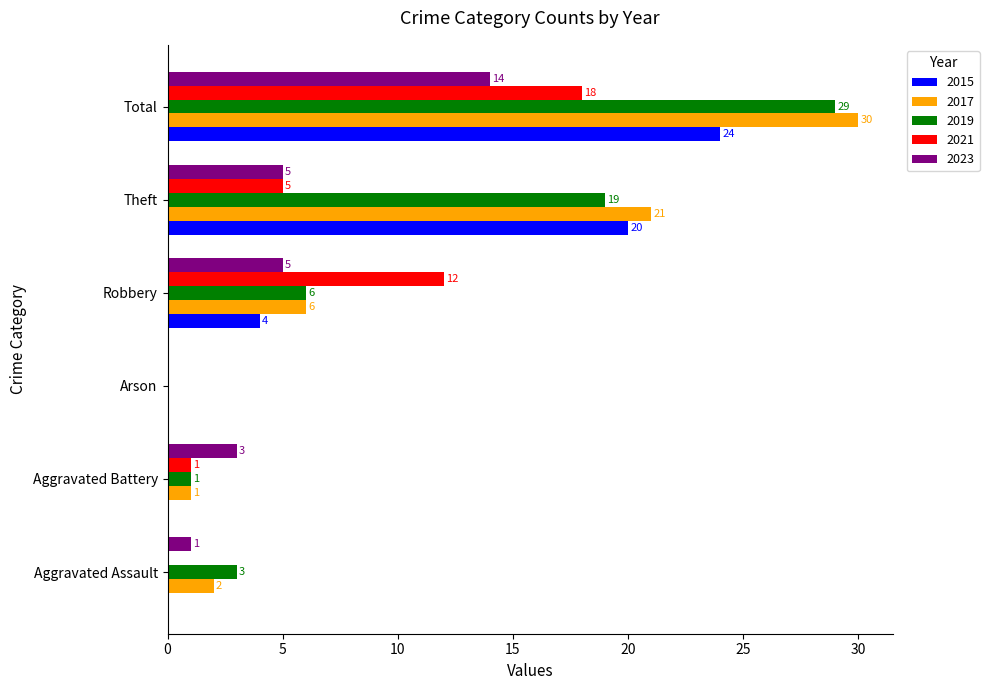

Where is 2021 nearest to the value 9?

Robbery